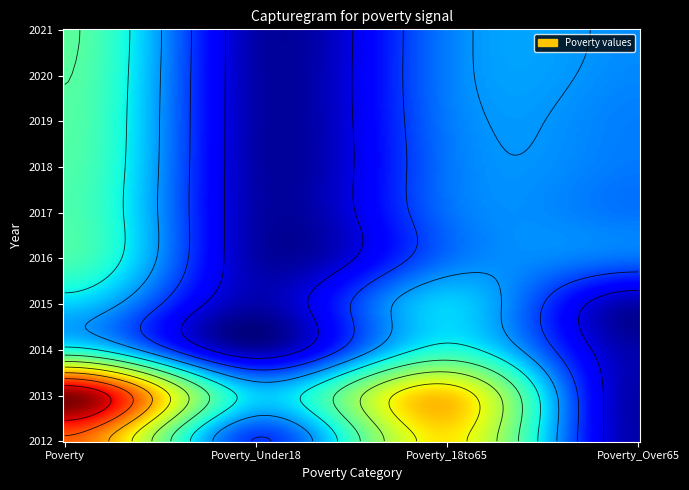

How many data points in 2017 are above 41?

1